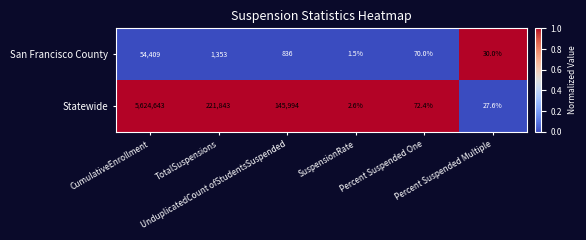

Rank the series by their average value, from highest to lowest.

Statewide, San Francisco County